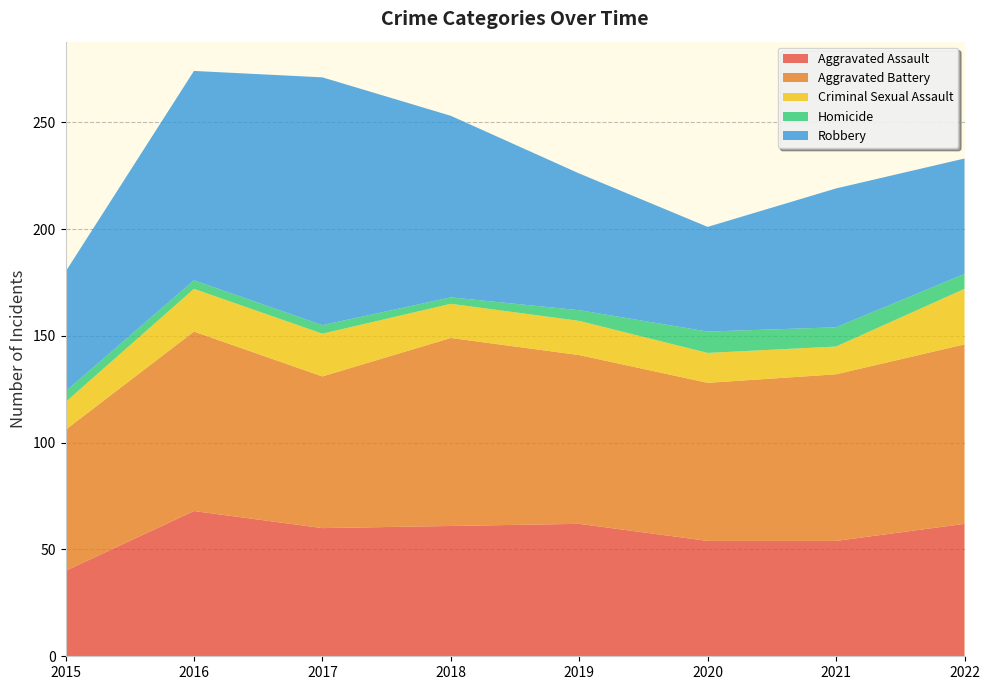

Reading left to right, list all the values displayed in this chart.

Aggravated Assault: 40	68	60	61	62	54	54	62
Aggravated Battery: 66	84	71	88	79	74	78	84
Criminal Sexual Assault: 13	20	20	16	16	14	13	26
Homicide: 5	4	4	3	5	10	9	7
Robbery: 56	98	116	85	64	49	65	54